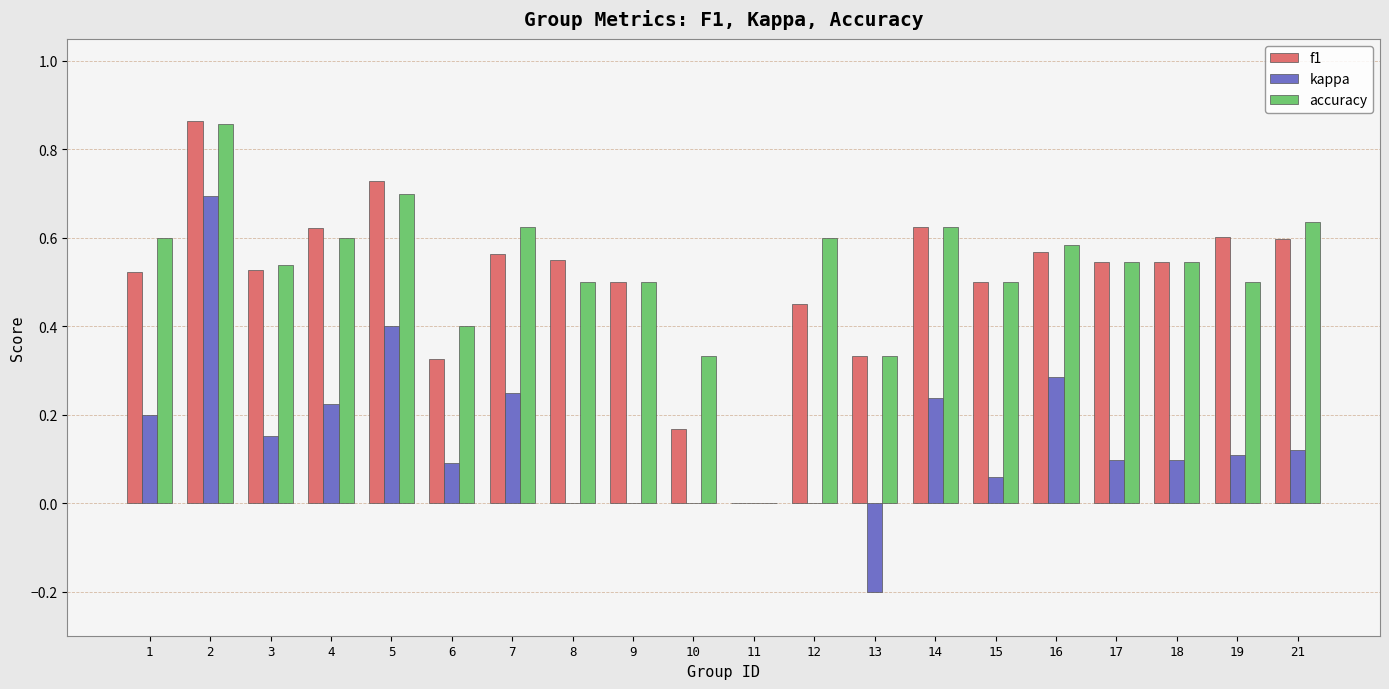

Is the value of accuracy at 14 greater than the value of kappa at 15?

Yes